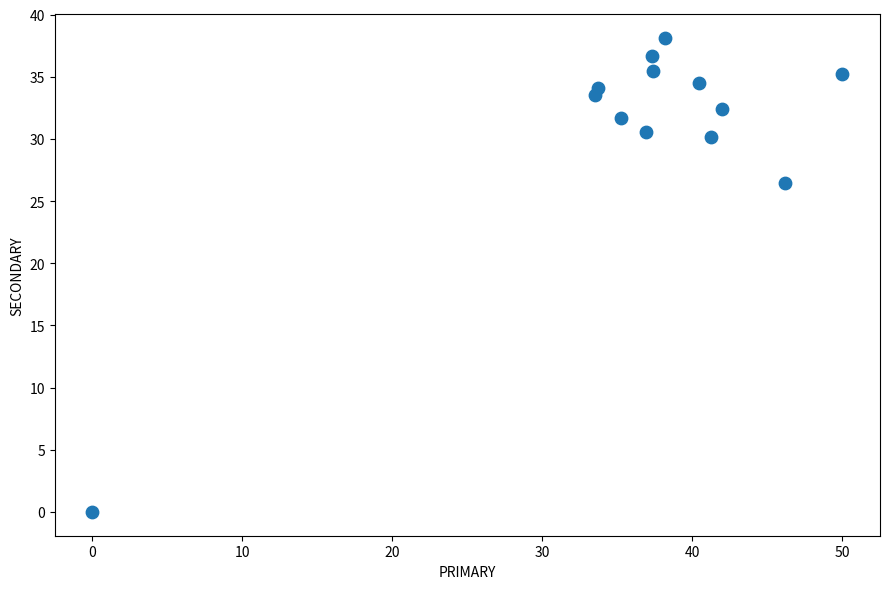

What Y value in the scatter plot is closest to 19?

26.5